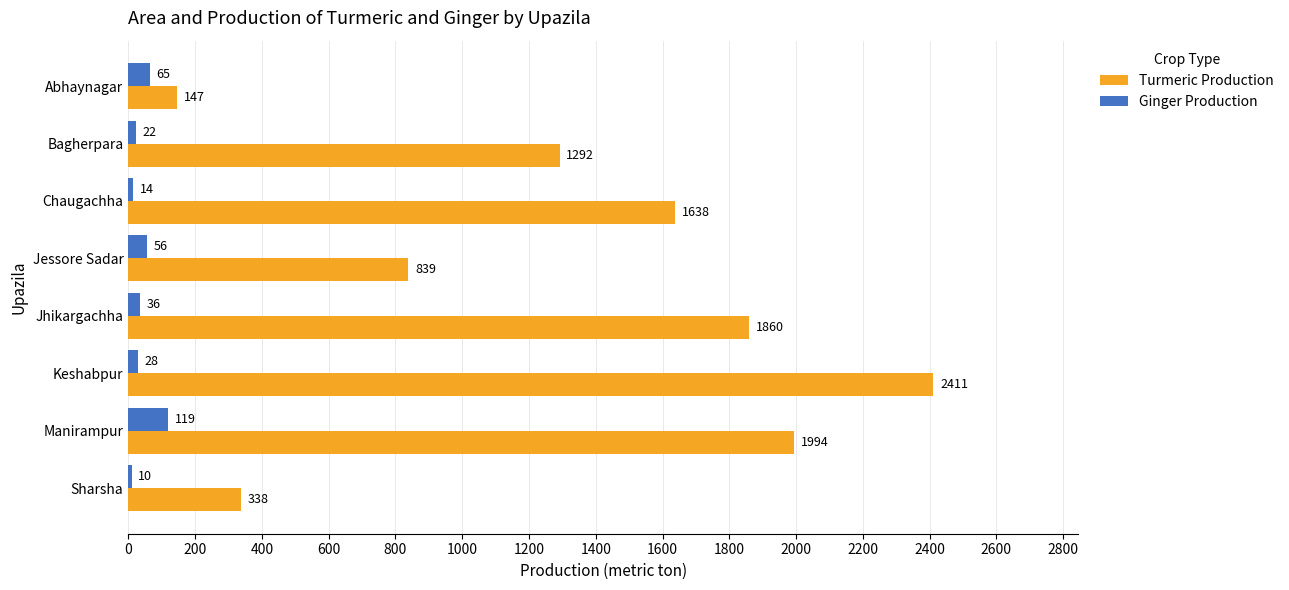

The value of Turmeric Production at Manirampur is 1216. True or false?

False